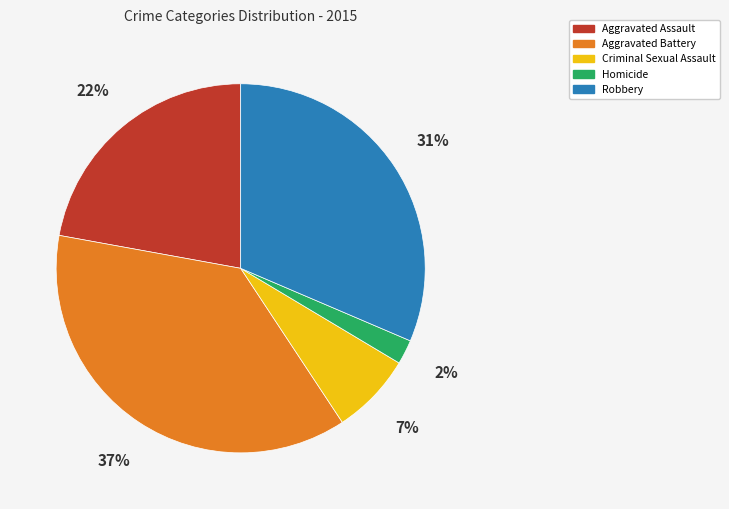

To the nearest percent, what percentage of the pie is Homicide?

2%